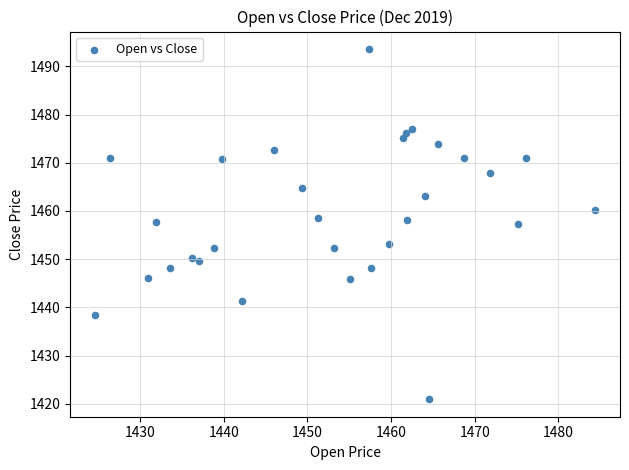

What is the range of Y values (max minus min)?

72.6